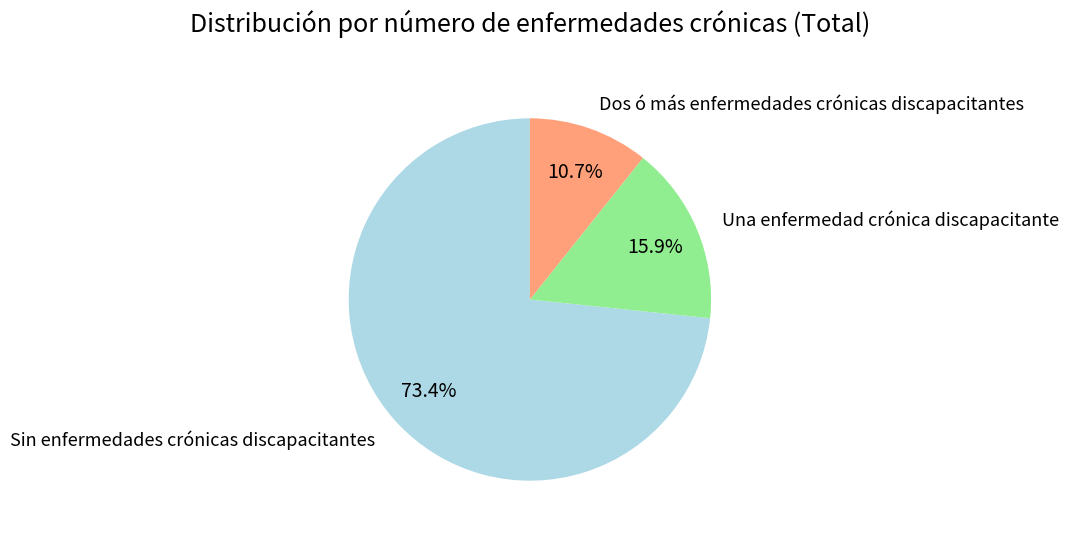

Which category has the smallest portion of the pie?

Dos ó más enfermedades crónicas discapacitantes